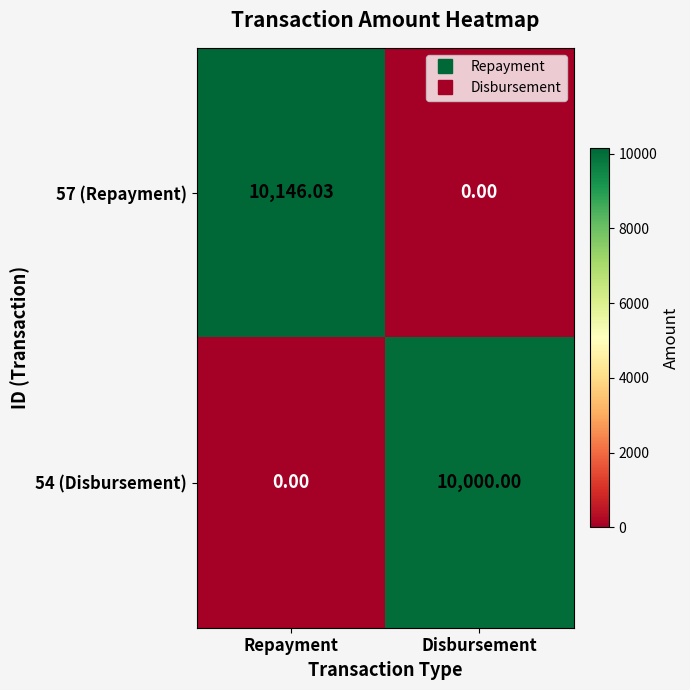

How many distinct data groups are displayed?

2